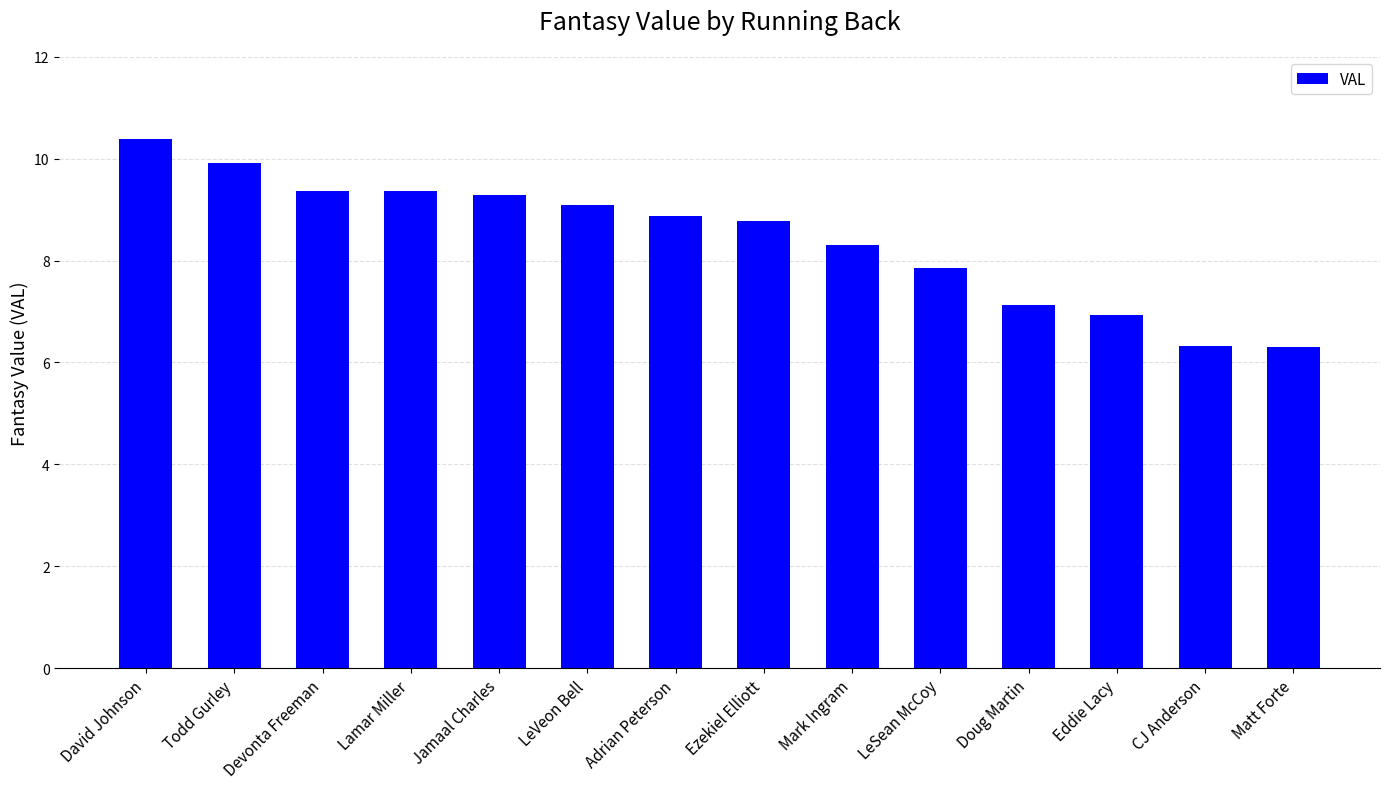

True or false: the data shows 5.1 at Lamar Miller.

False